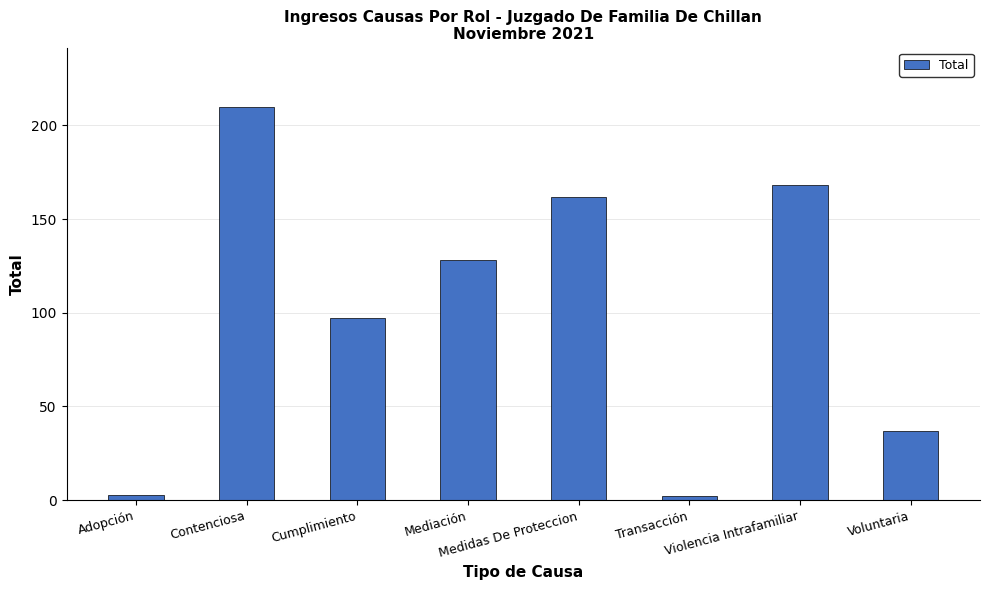

Count the number of data series in this chart.

1